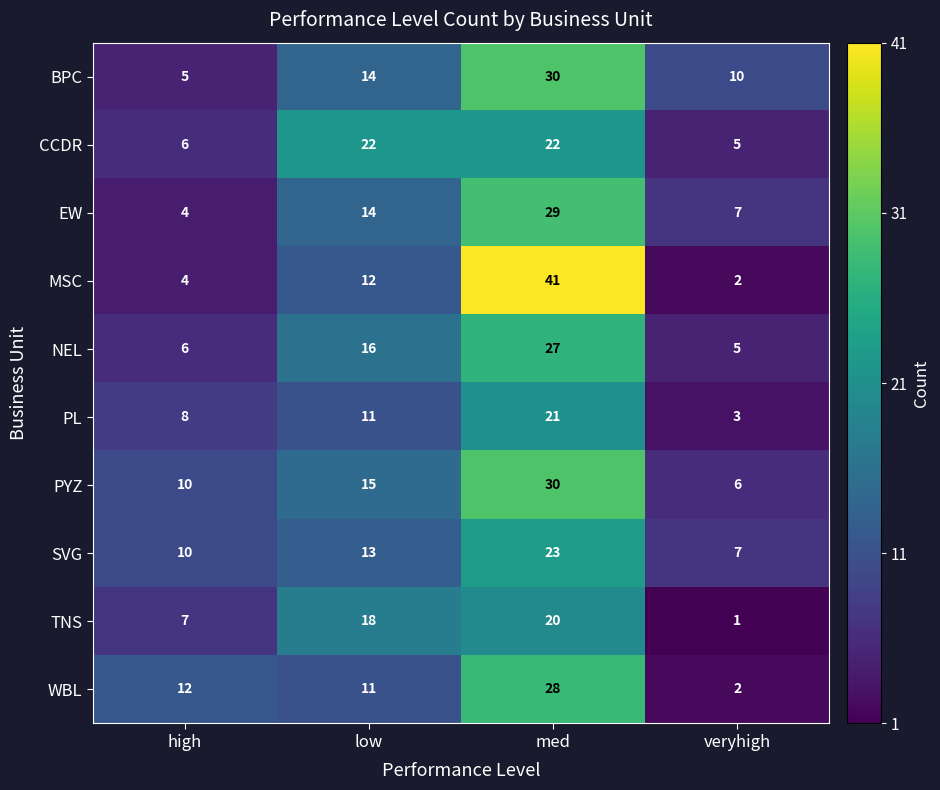

What is the difference between the maximum and second lowest values in the WBL series?

17